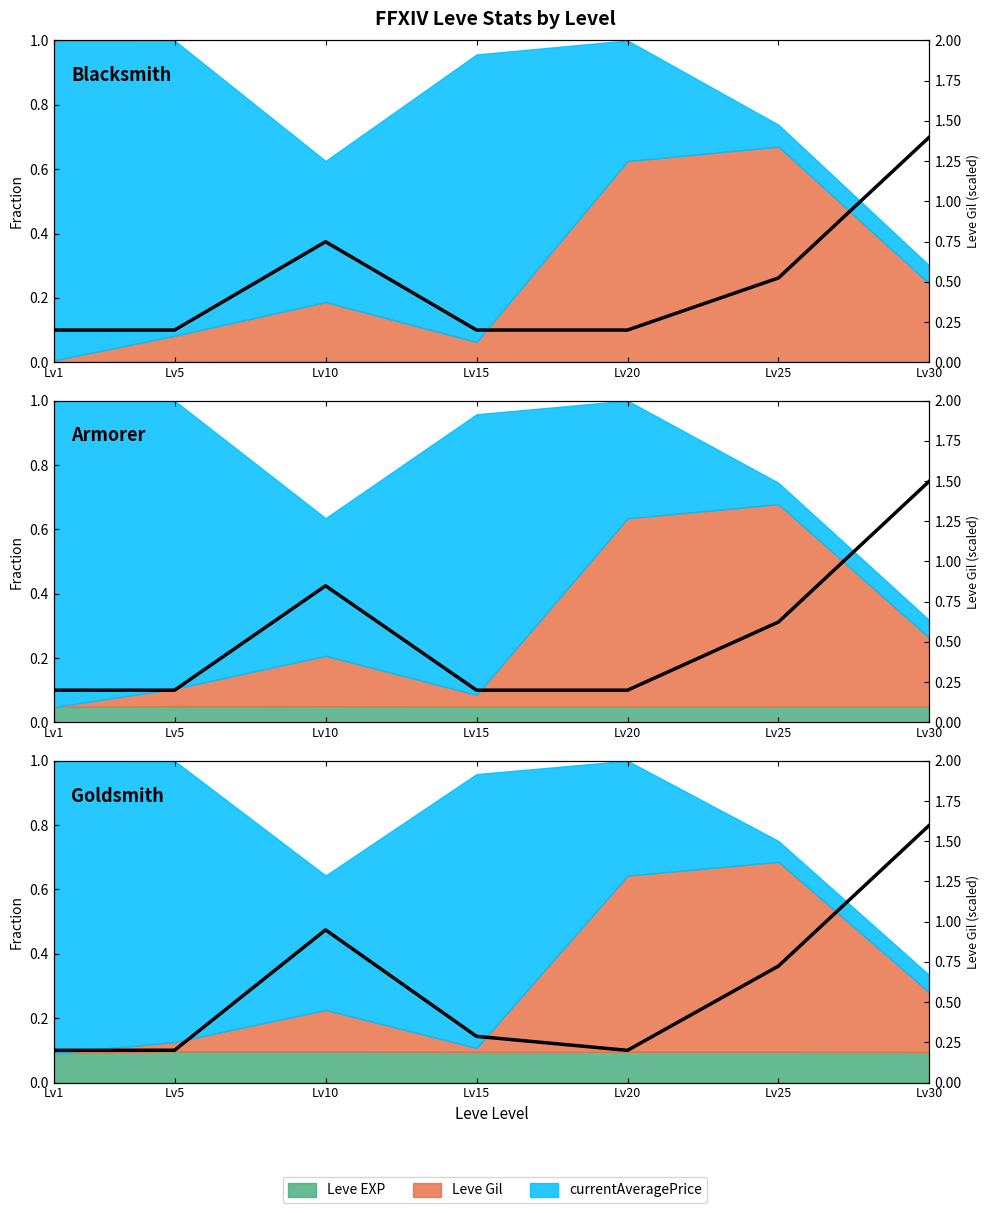

Reading right to left, extract all data points from this chart.

0.8	0.4	0.1	0.1	0.5	0.1	0.1